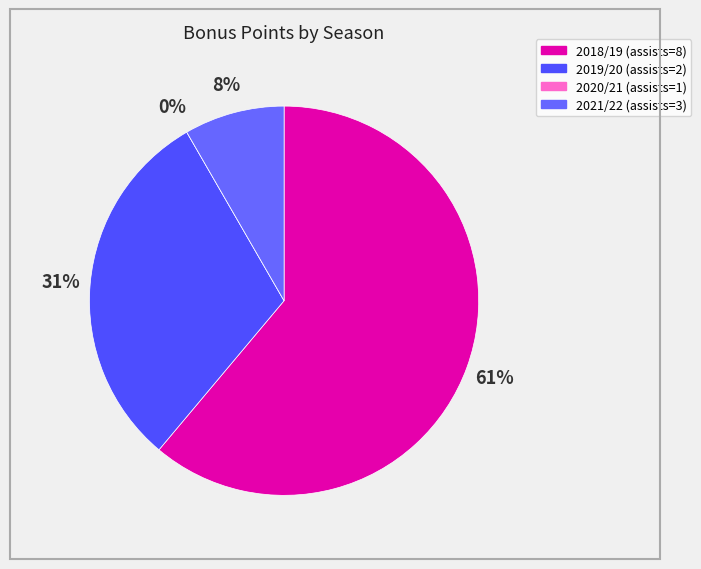

What is the ratio of the value at 2018/19 (assists=8) to the value at 2021/22 (assists=3)?

7.3